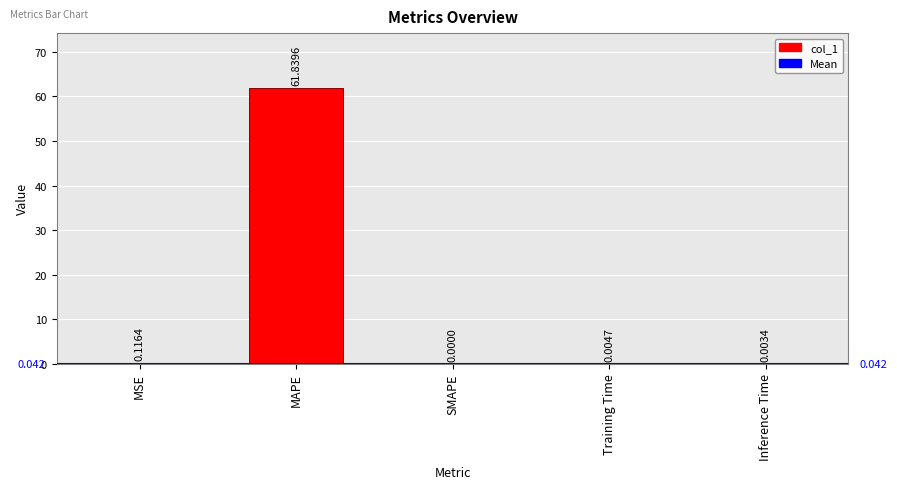

At which category does the chart reach its peak across all series?

MAPE